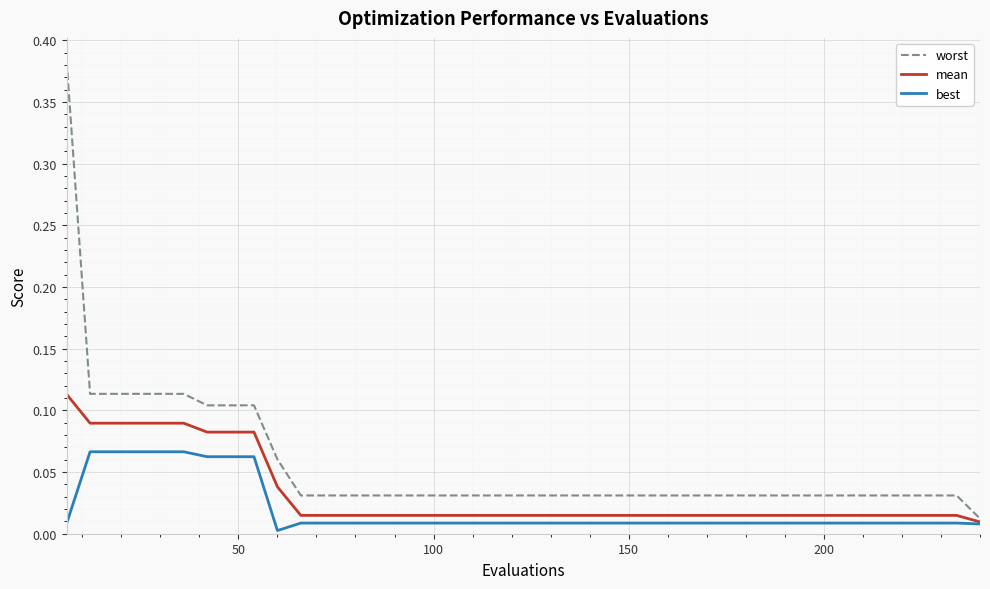

List the series in order of their peak value, lowest first.

best, mean, worst